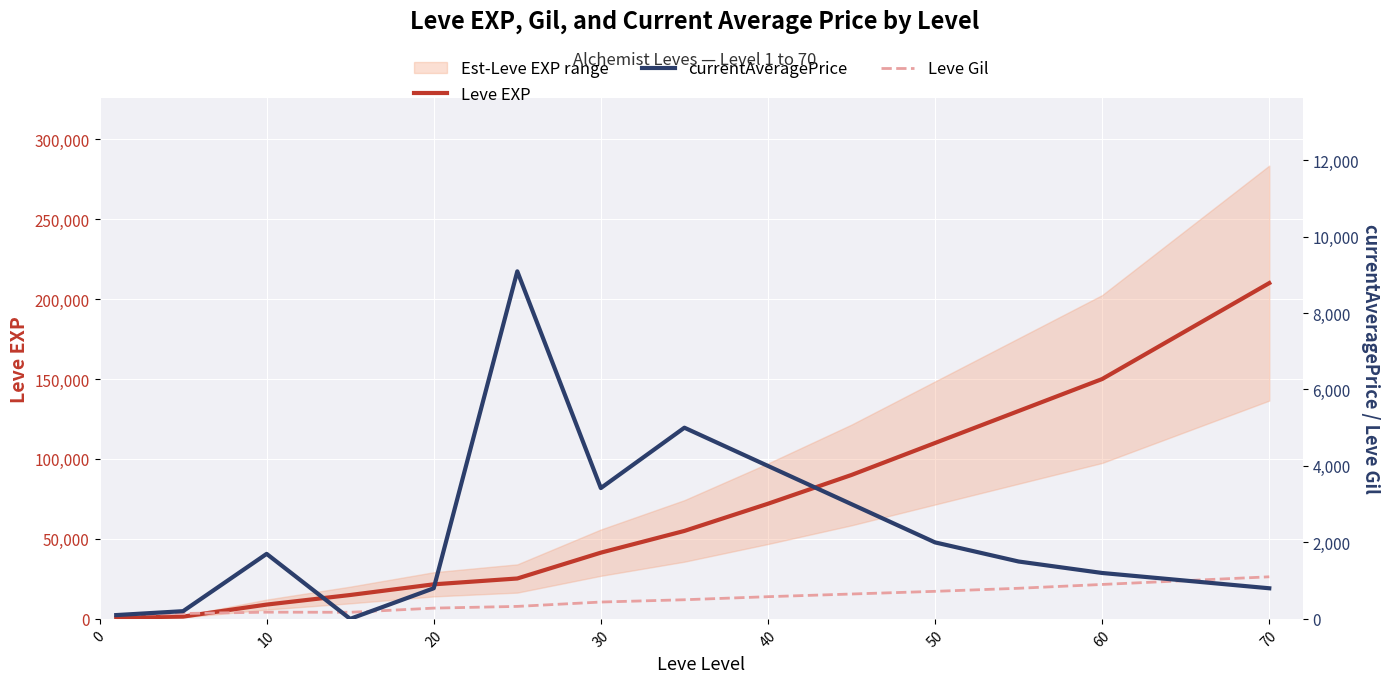

How many interior local peaks does the currentAveragePrice series have?

3